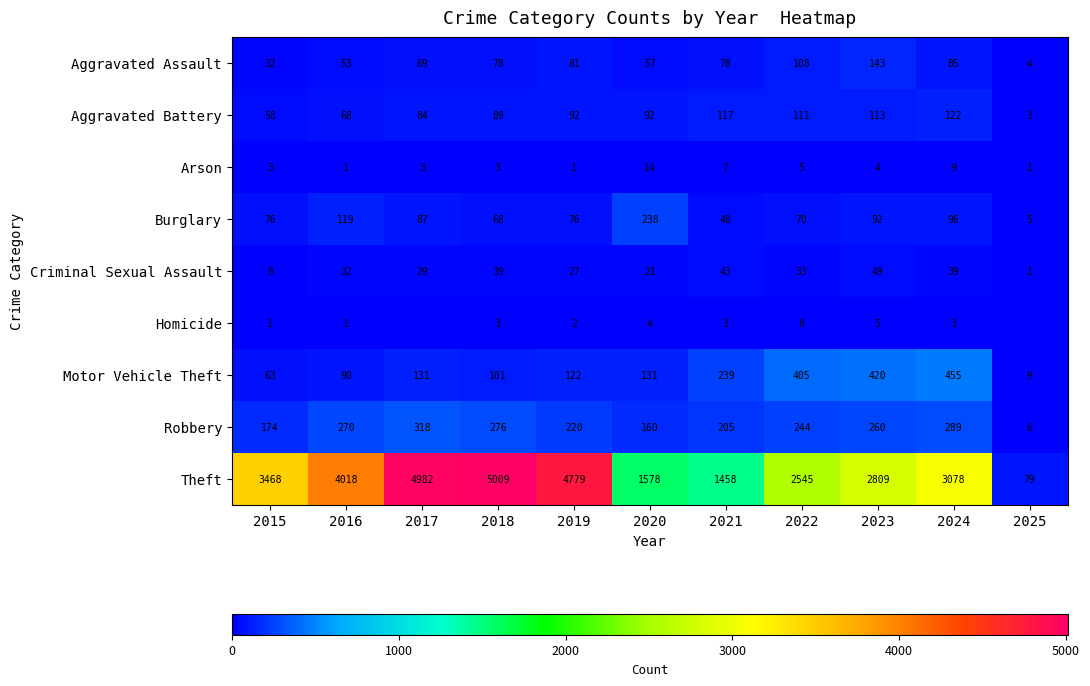

At 2020, list the series in order from largest to smallest.

Theft, Burglary, Robbery, Motor Vehicle Theft, Aggravated Battery, Aggravated Assault, Criminal Sexual Assault, Arson, Homicide